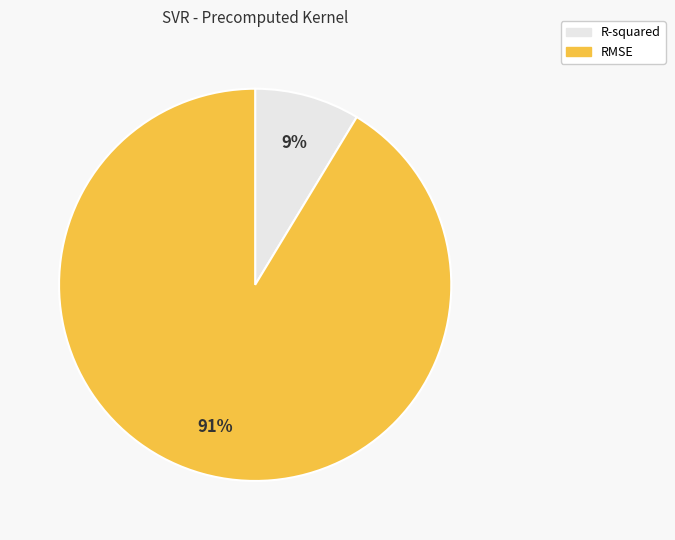

The RMSE slice represents 91% of the pie. True or false?

True